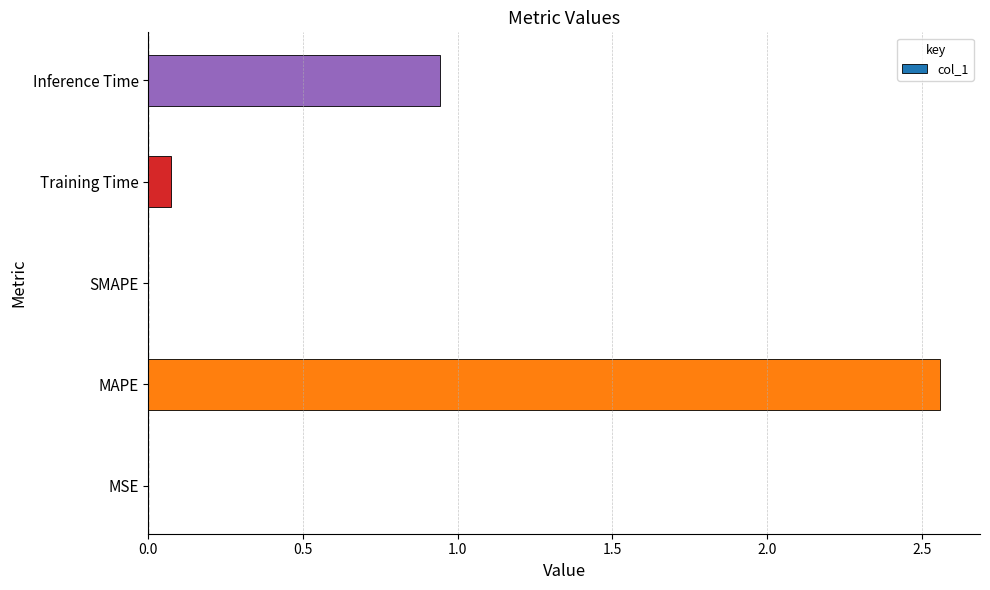

Where is the data nearest to the value 1?

Inference Time